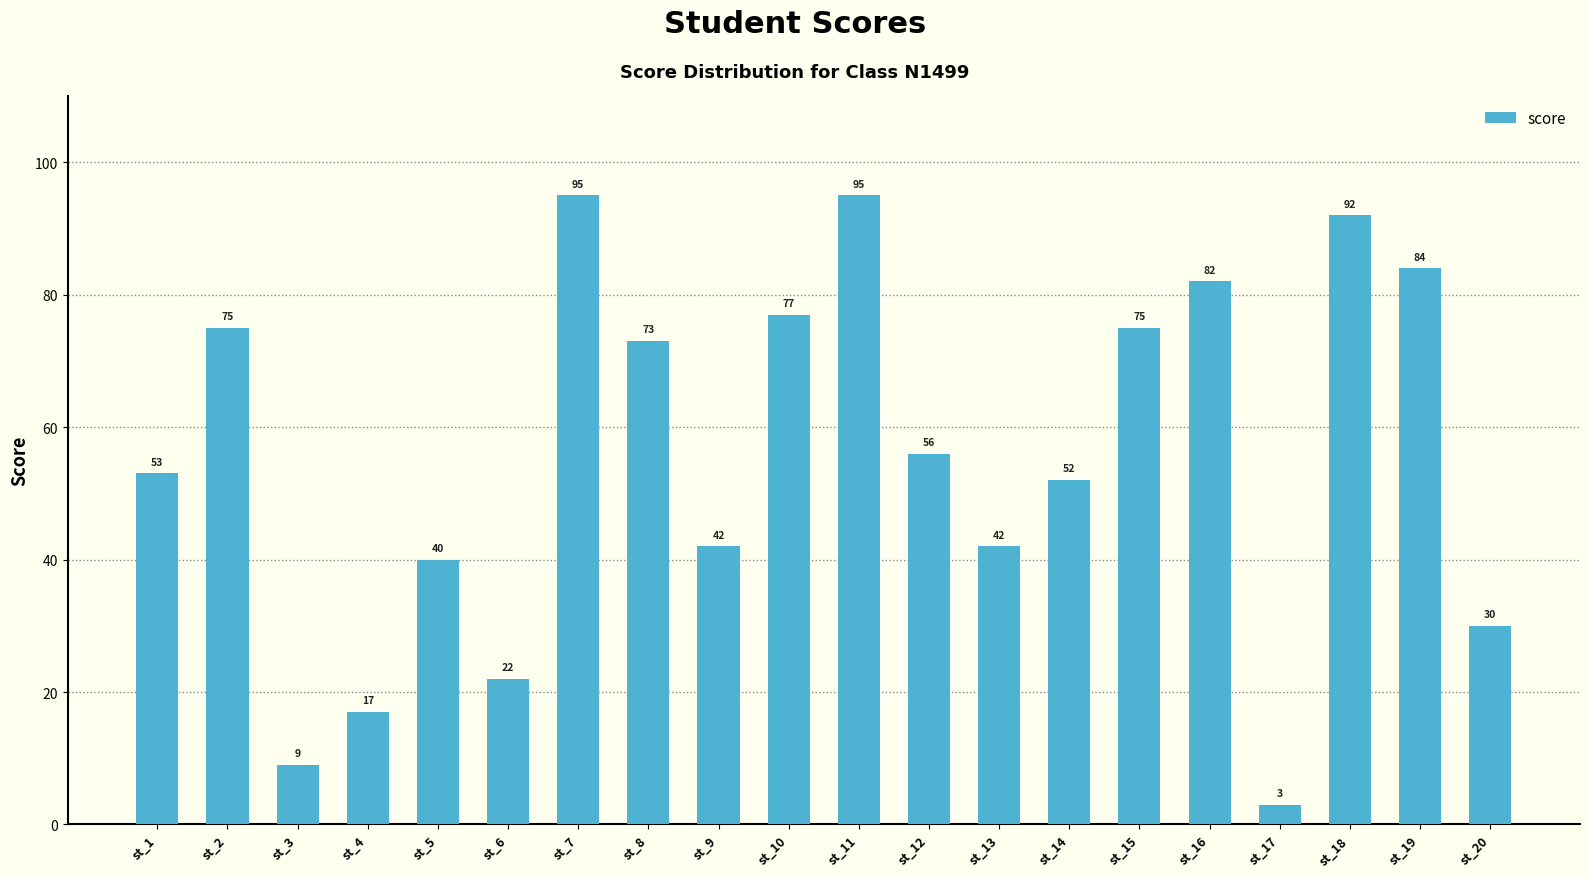

How many bars are there in total?

20